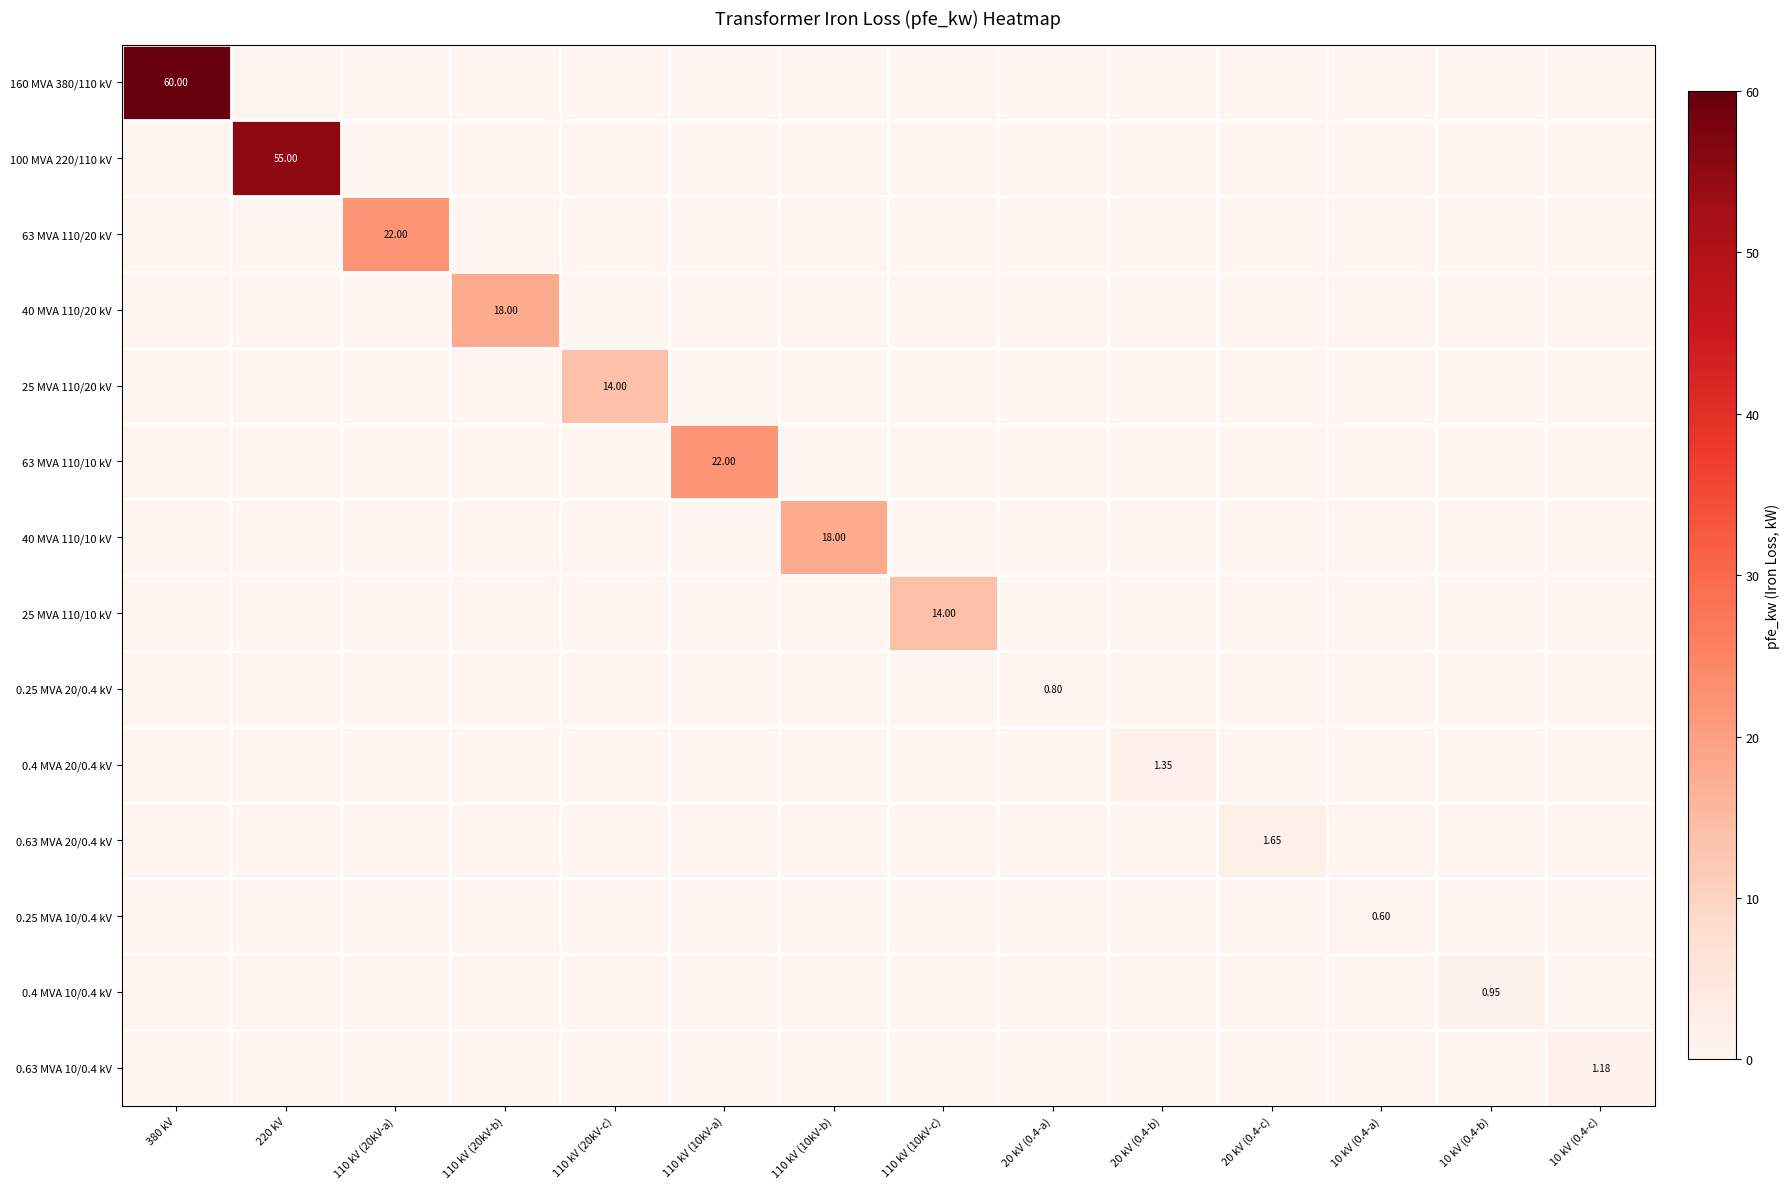

Rank the series at 10 kV (0.4-a) from highest to lowest value.

0.25 MVA 10/0.4 kV, 160 MVA 380/110 kV, 100 MVA 220/110 kV, 63 MVA 110/20 kV, 40 MVA 110/20 kV, 25 MVA 110/20 kV, 63 MVA 110/10 kV, 40 MVA 110/10 kV, 25 MVA 110/10 kV, 0.25 MVA 20/0.4 kV, 0.4 MVA 20/0.4 kV, 0.63 MVA 20/0.4 kV, 0.4 MVA 10/0.4 kV, 0.63 MVA 10/0.4 kV